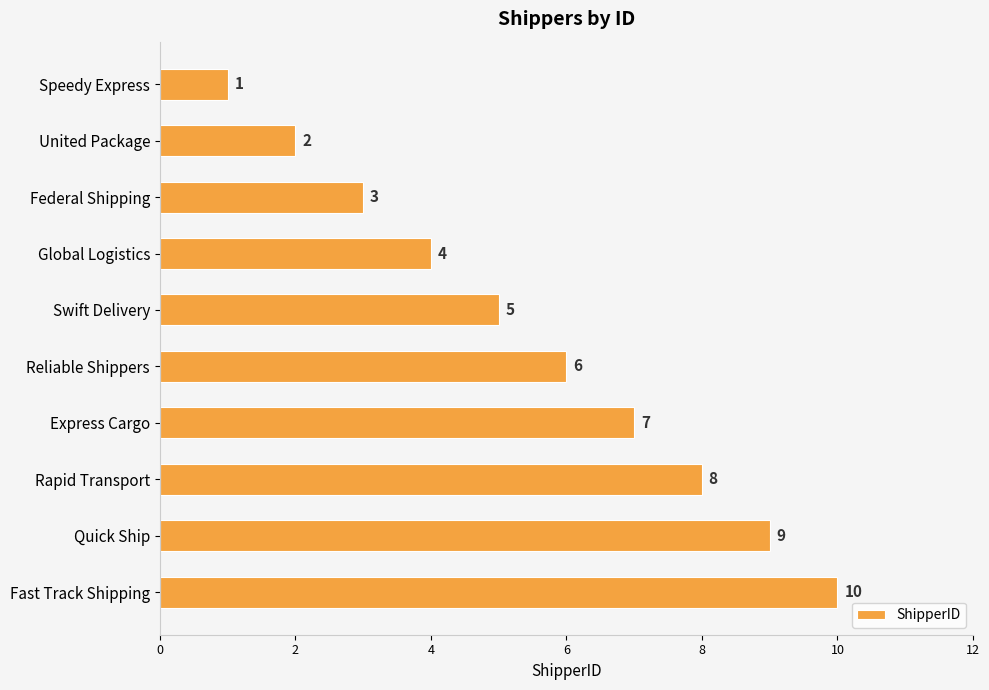

Is it true that the value at Fast Track Shipping is 10?

True